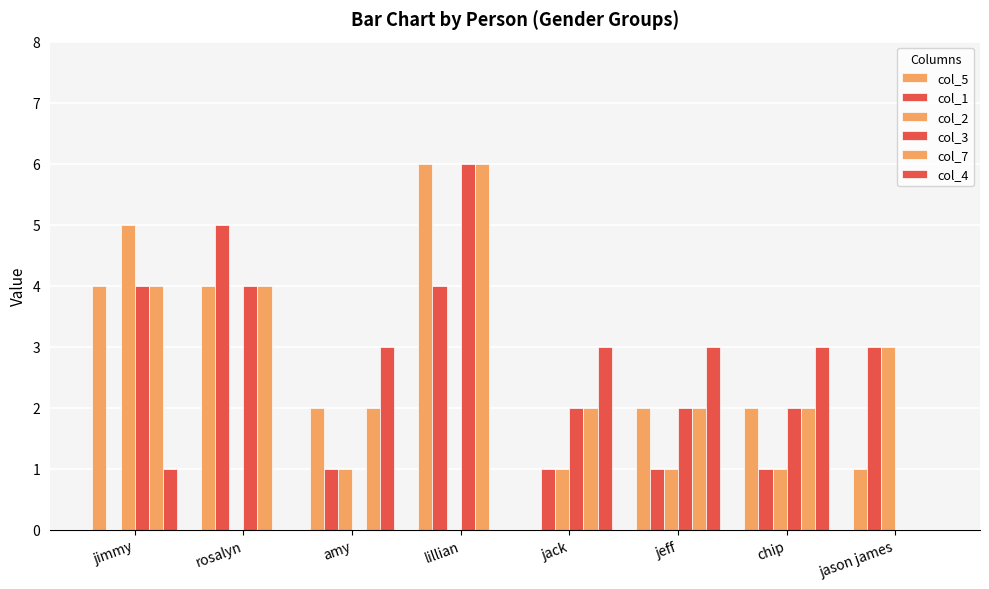

Are the bars grouped side by side (vs. stacked)?

Yes